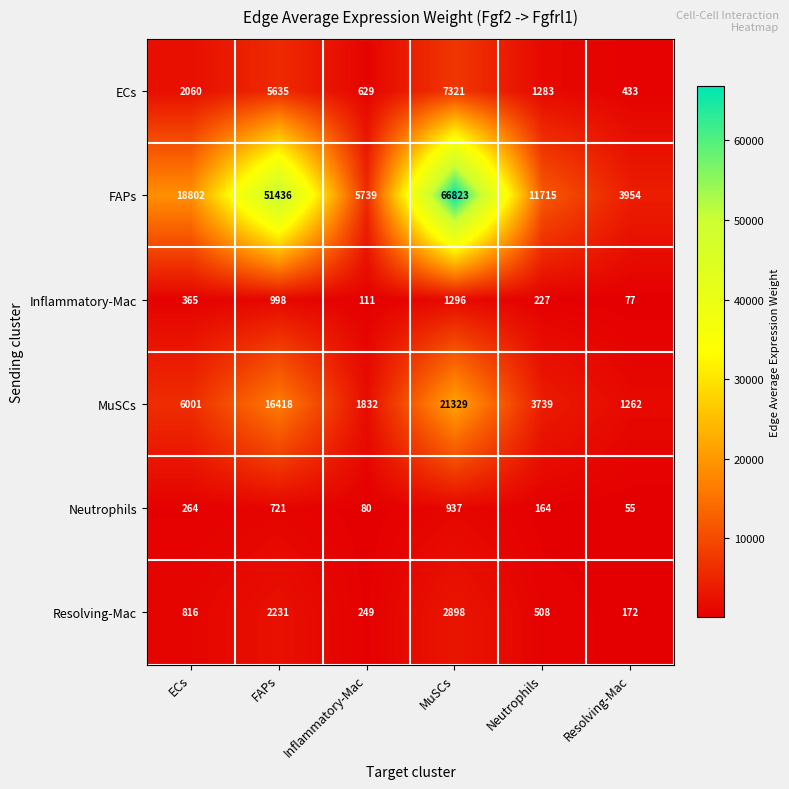

What value does the FAPs series have at FAPs, to the nearest 100?

51400